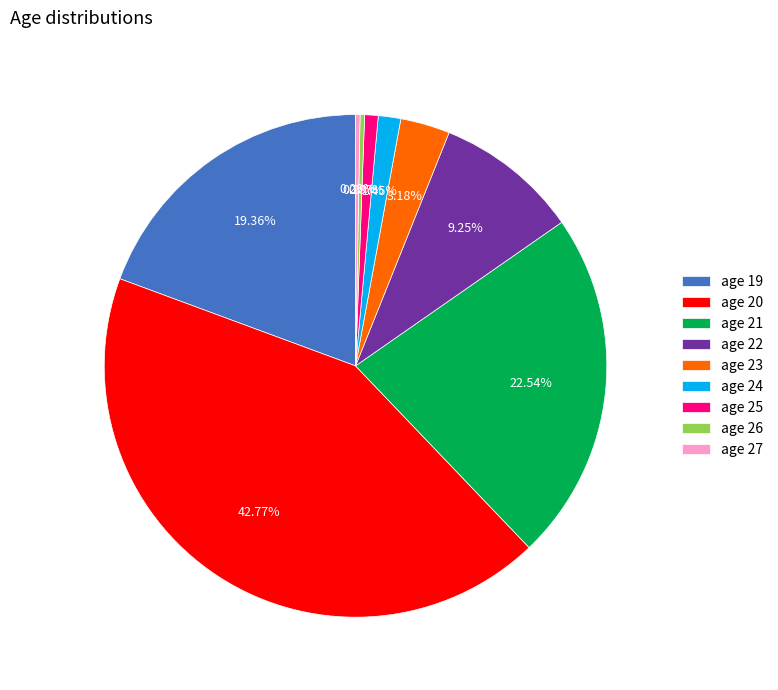

Do age 19 and age 26 together represent more than half of the pie?

No